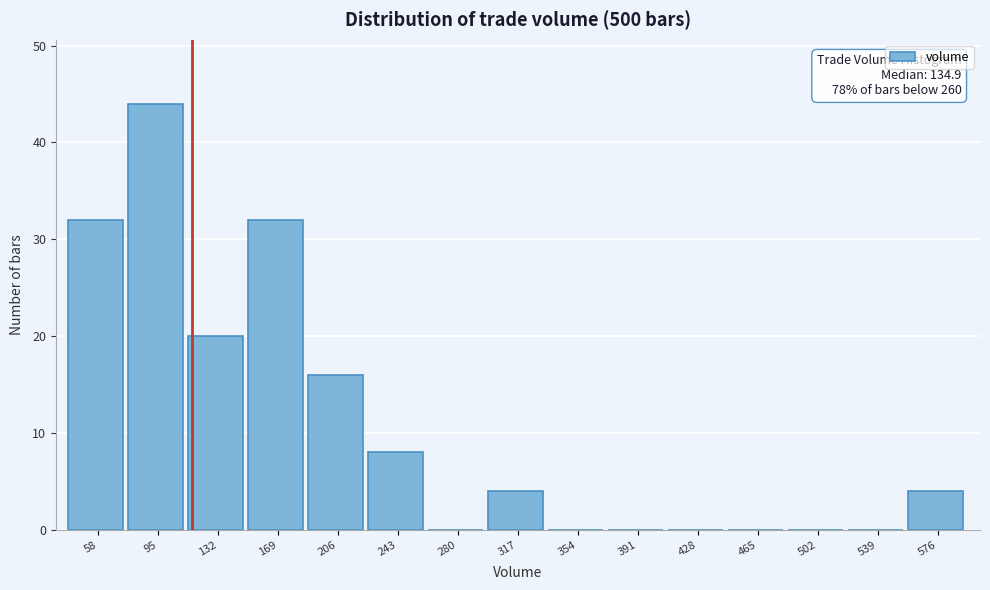

Reading left to right, extract all data points from this chart.

58=32	95=44	132=20	169=32	206=16	243=8	280=0	317=4	354=0	391=0	428=0	465=0	502=0	539=0	576=4